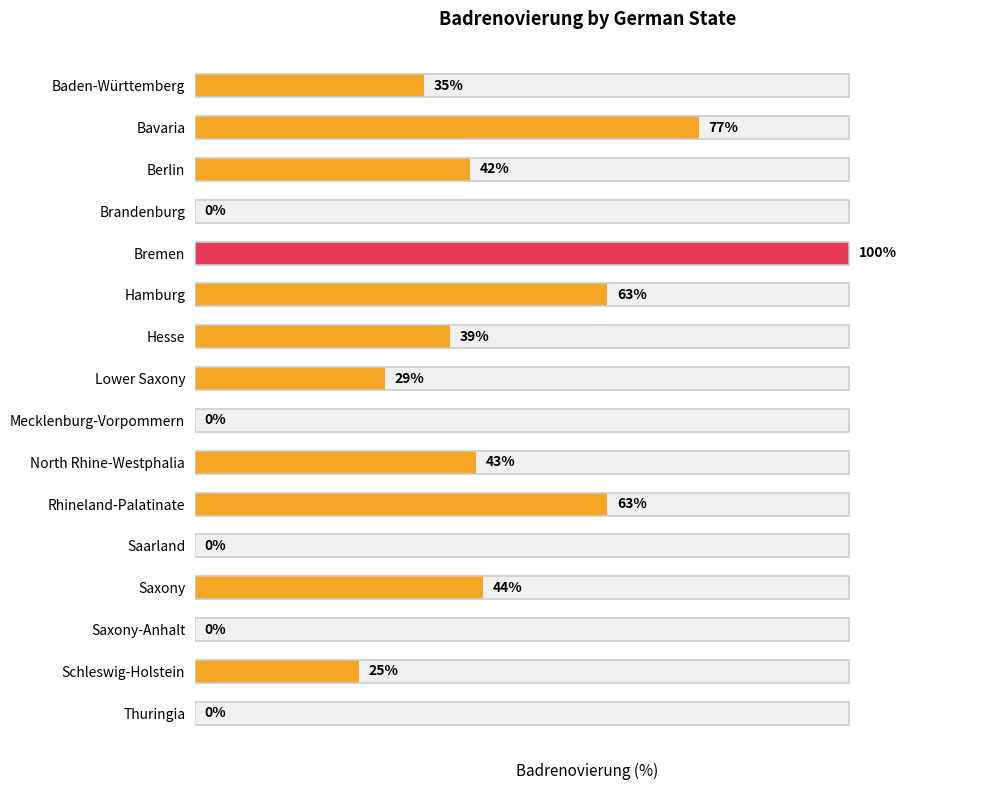

What is the difference between the maximum and minimum values?

100